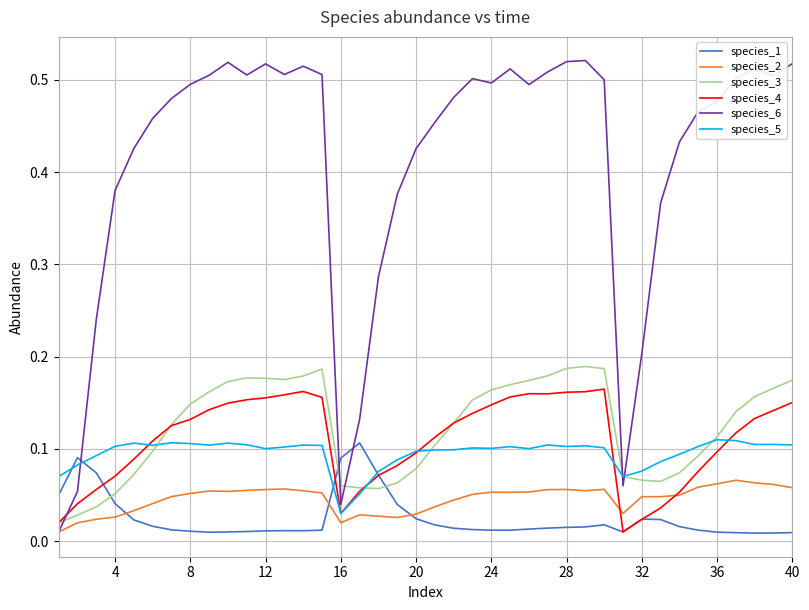

Which series has the largest total across all categories?

species_6